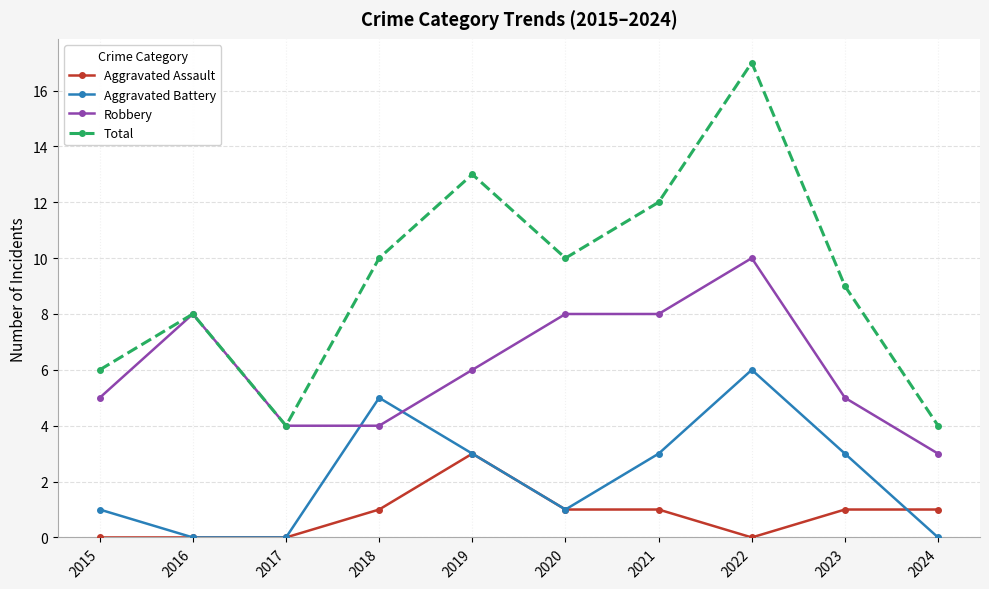

Read the Robbery value at 2015.

5